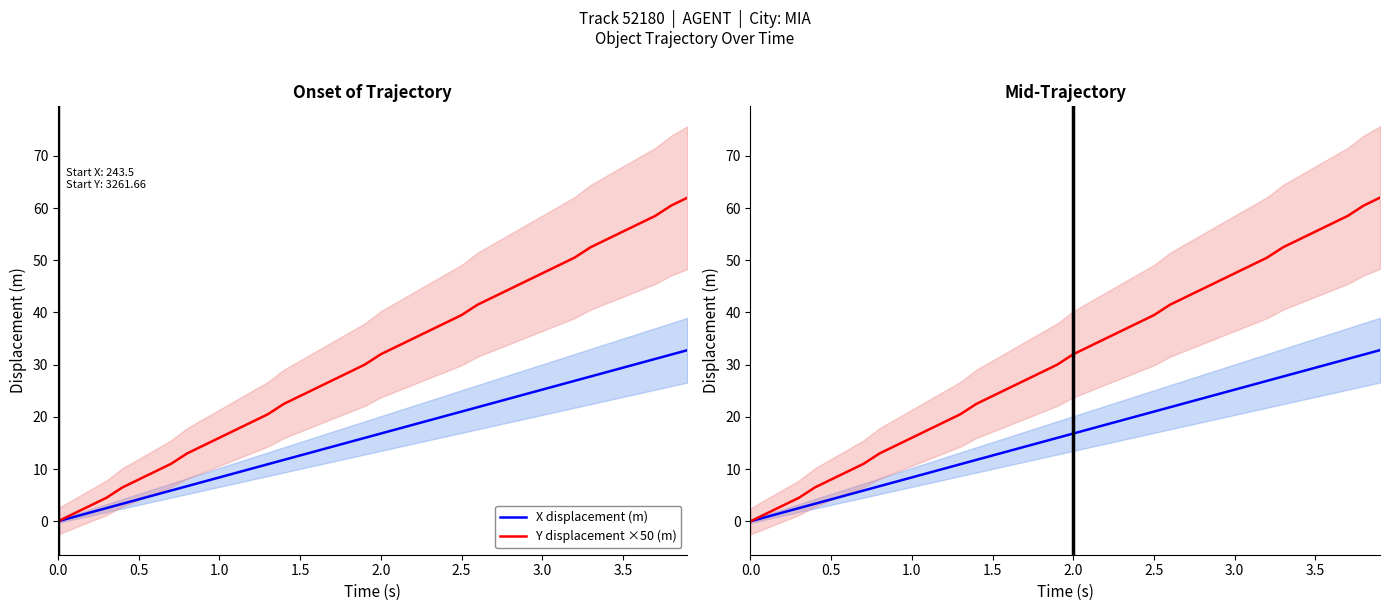

True or false: Y displacement ×50 (m) has a value of 32.0 at 2.0.

True